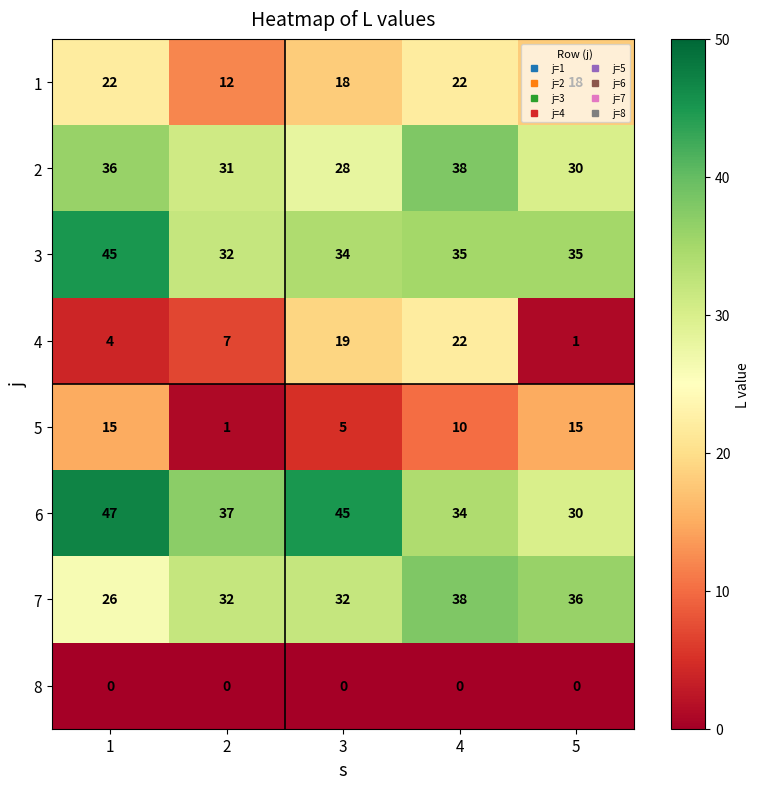

What is the difference between the maximum and minimum values in the 6 series?

17